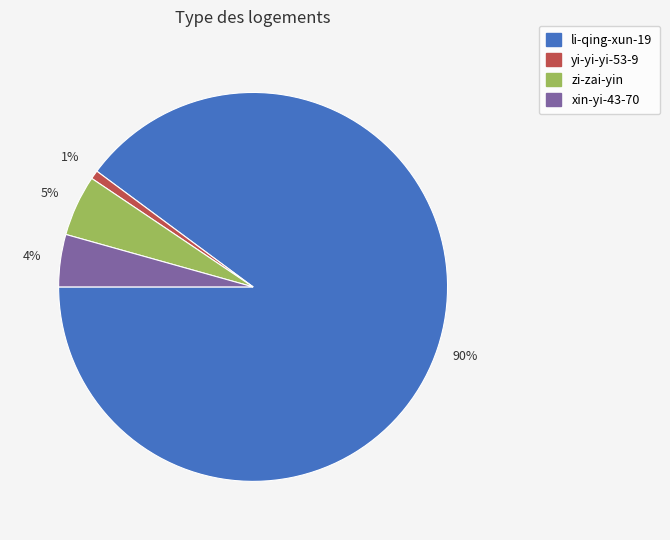

Does any single category account for the majority?

Yes